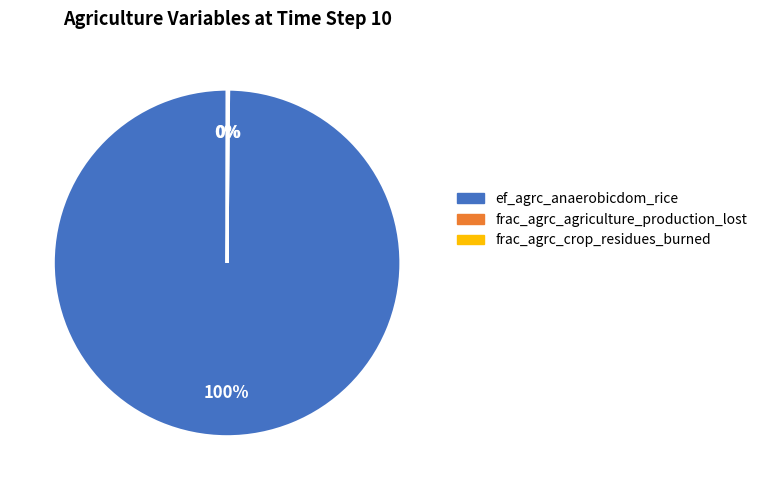

True or false: ef_agrc_anaerobicdom_rice accounts for 100% of the total.

True